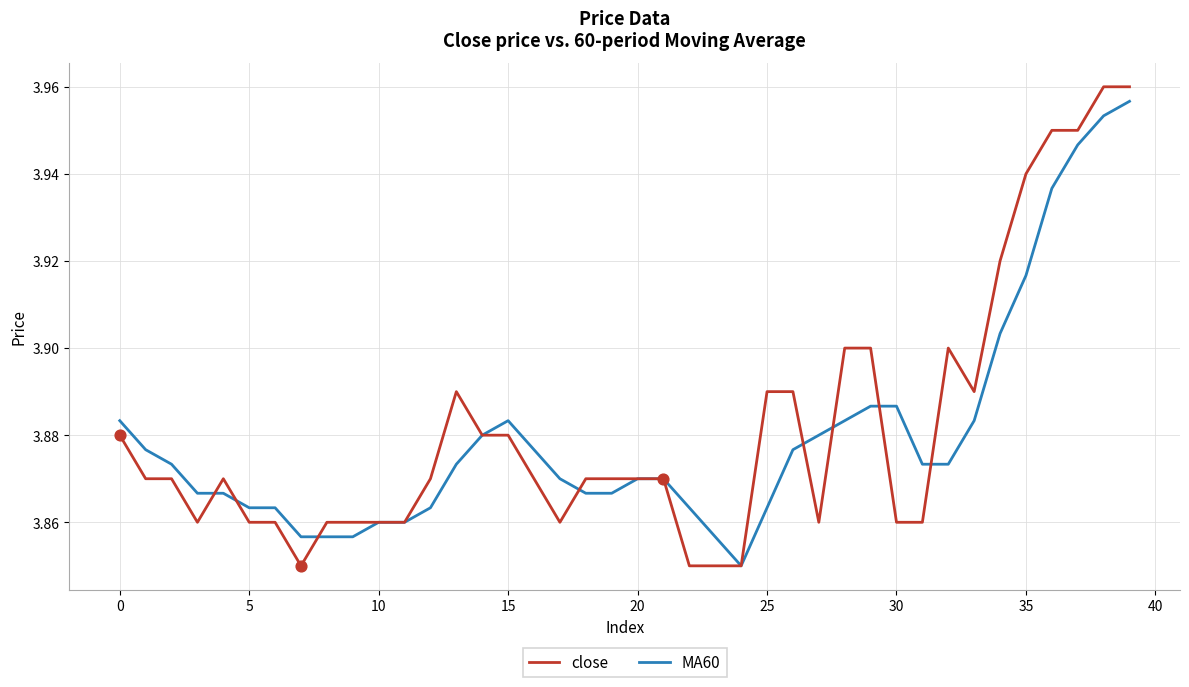

Which series has the largest range (max minus min)?

close